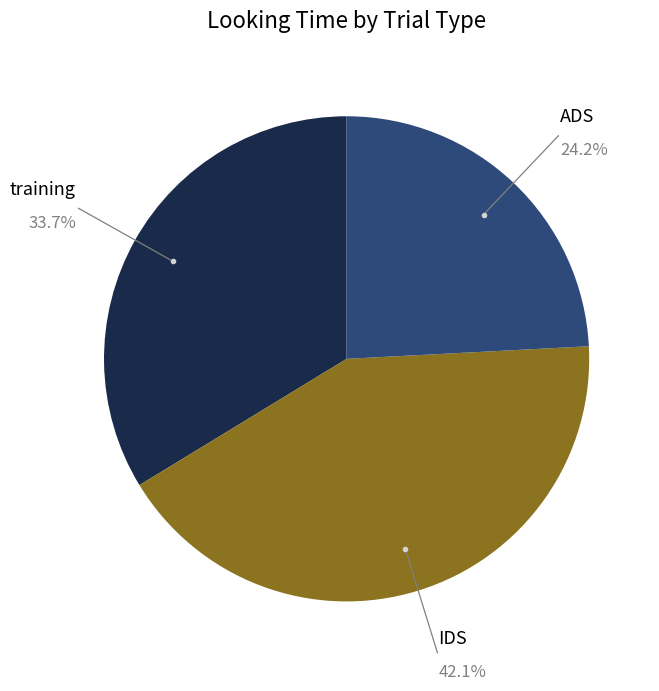

Does any single category account for the majority?

No